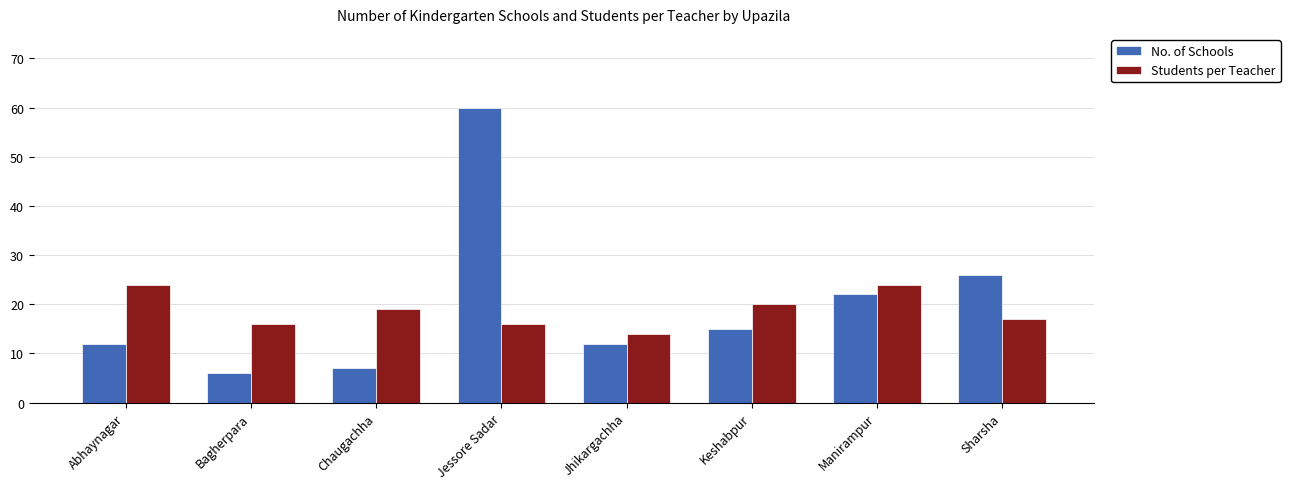

Is it true that No. of Schools equals 16 at Abhaynagar?

False